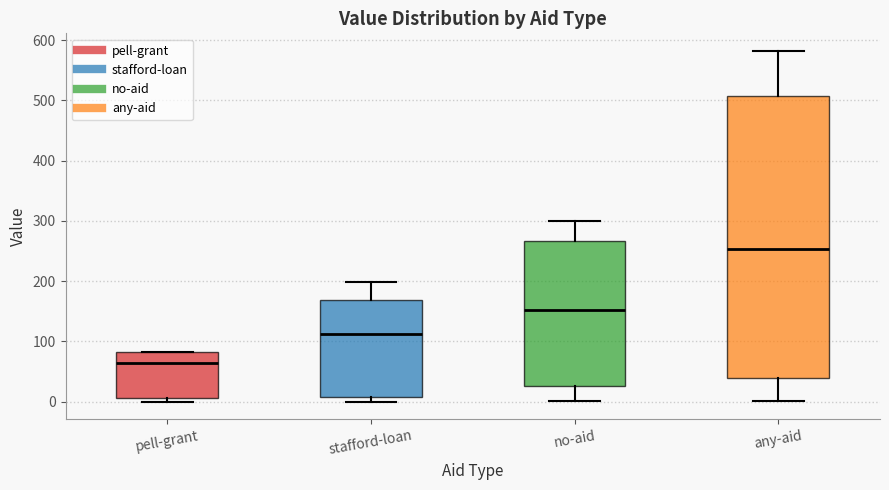

Reading left to right, read every box against the y-axis: the position of its median line, the range the box covers, and the ends of its whiskers. The values are not printed on the chart, so give them approximately, as read against the axis.

pell-grant: median 70, box 10 to 80, whiskers 0 to 80
stafford-loan: median 110, box 10 to 170, whiskers 0 to 200
no-aid: median 150, box 30 to 270, whiskers 0 to 300
any-aid: median 250, box 40 to 510, whiskers 0 to 580